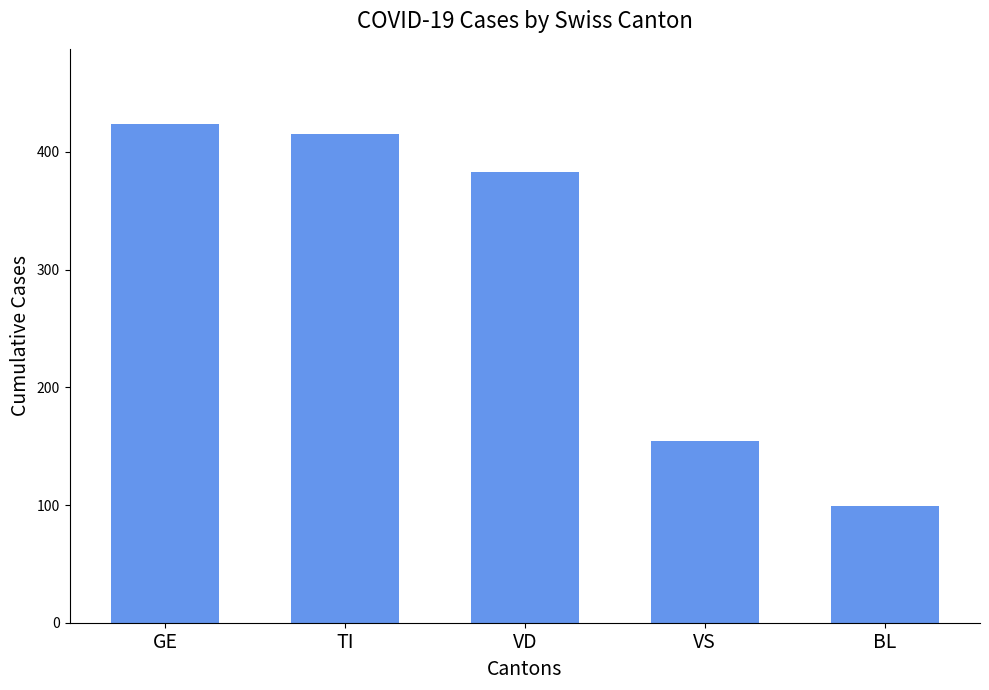

The chart shows a value of 154 at VS. True or false?

True